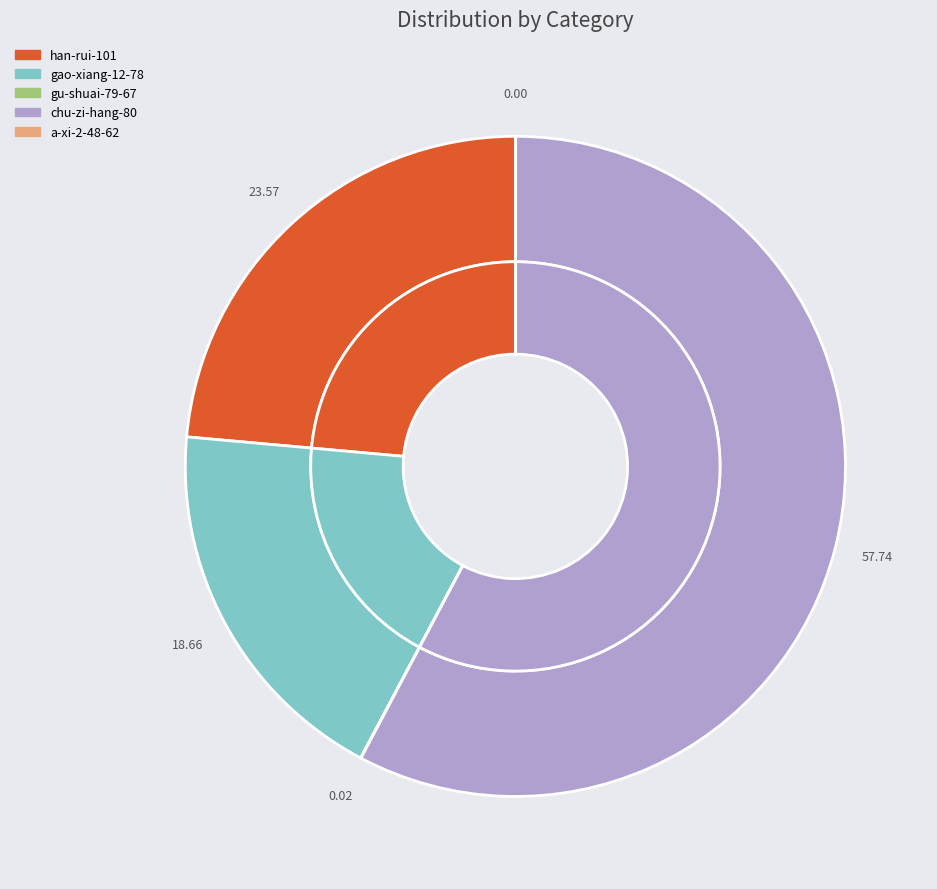

What is the largest slice in the pie chart?

chu-zi-hang-80